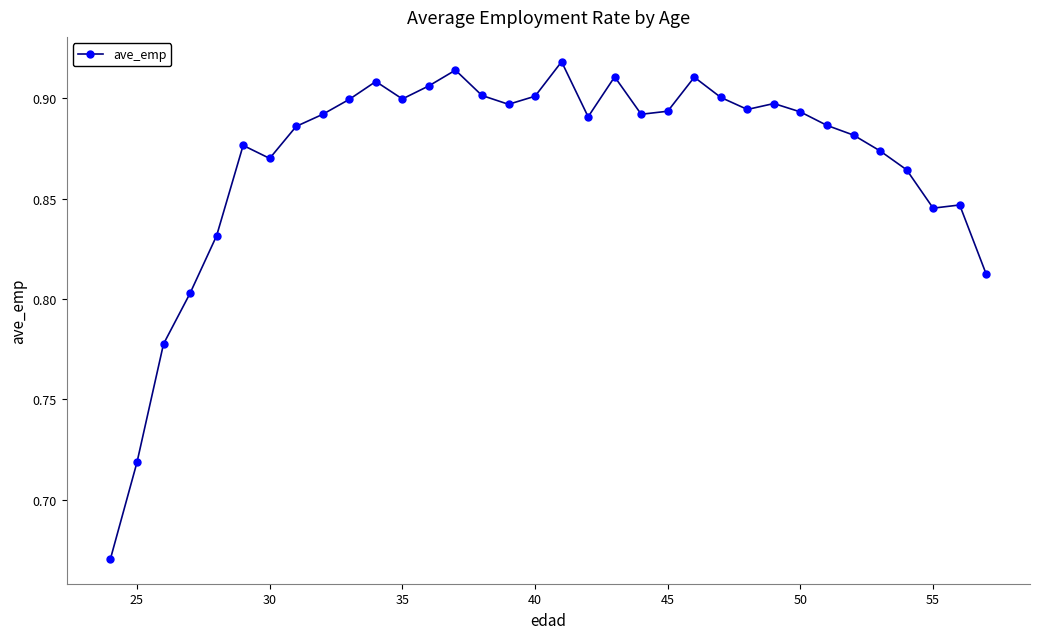

What is the sum of all values?

29.6